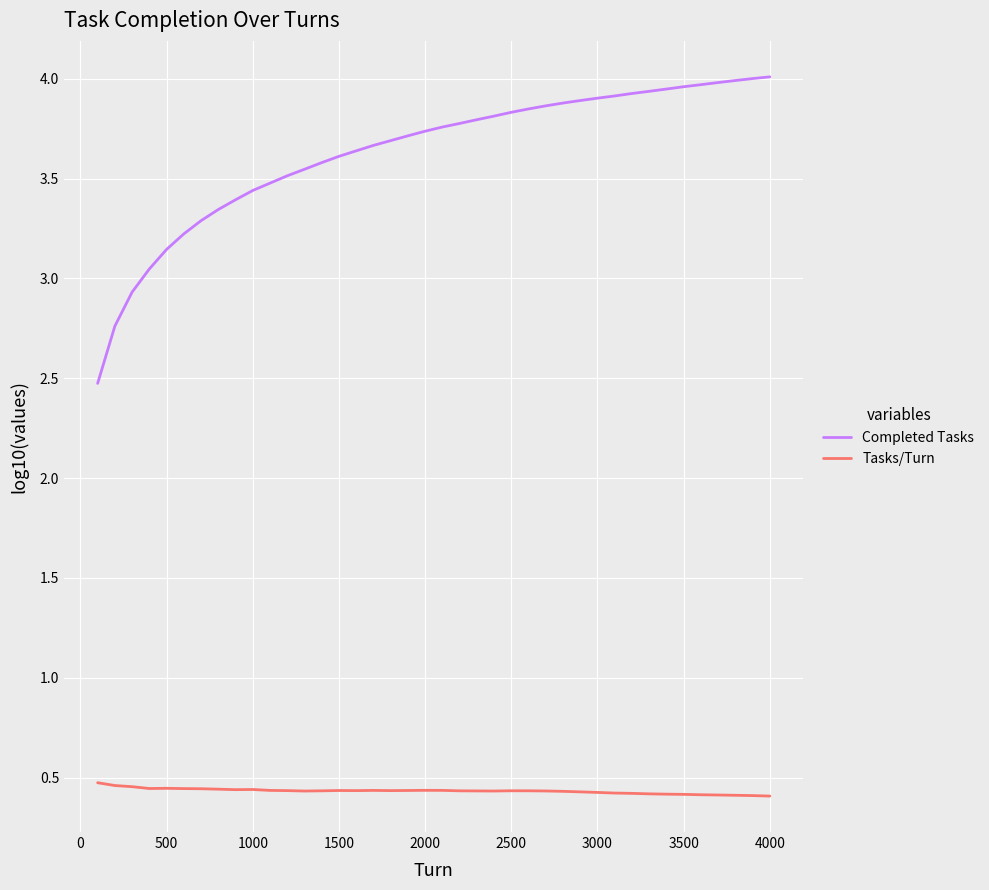

What is the lowest value of the Completed Tasks series?

2.5